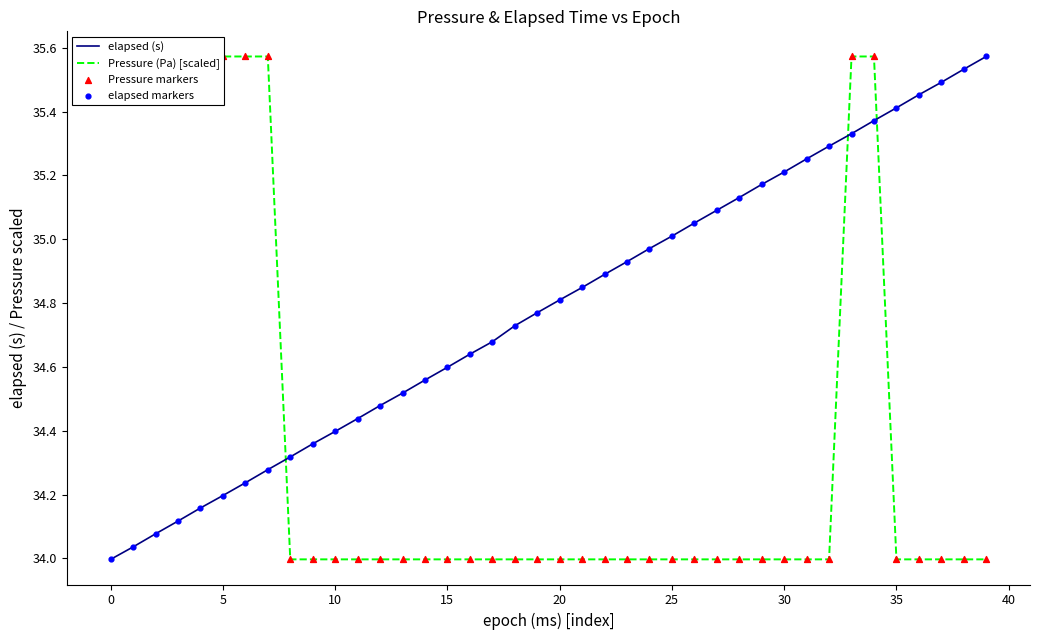

What are all the series names shown in the legend?

elapsed (s), Pressure (Pa) [scaled], Pressure markers, elapsed markers